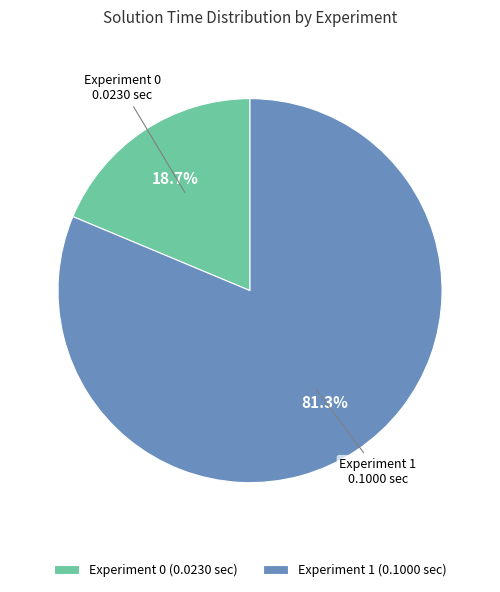

To the nearest percent, what is the difference between the largest and smallest slice percentages?

63%